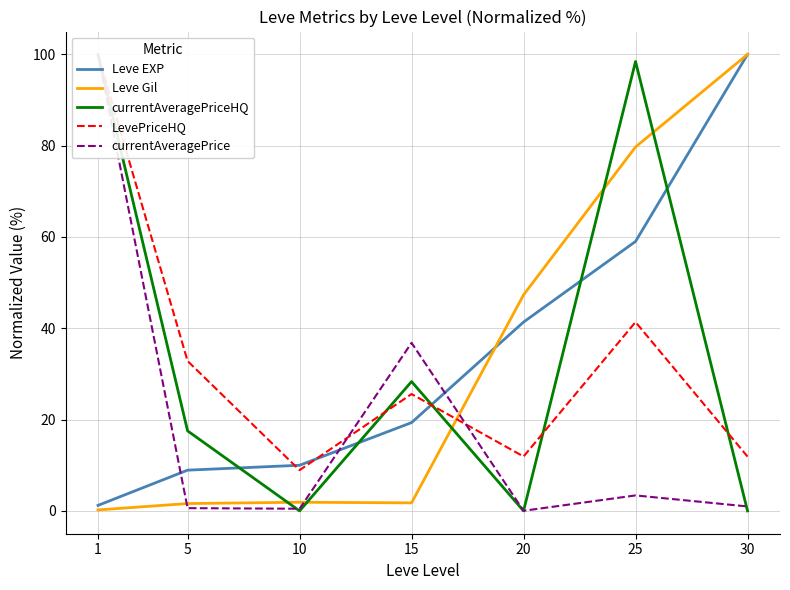

Rank the categories by currentAveragePrice value from lowest to highest.

20, 10, 5, 30, 25, 15, 1